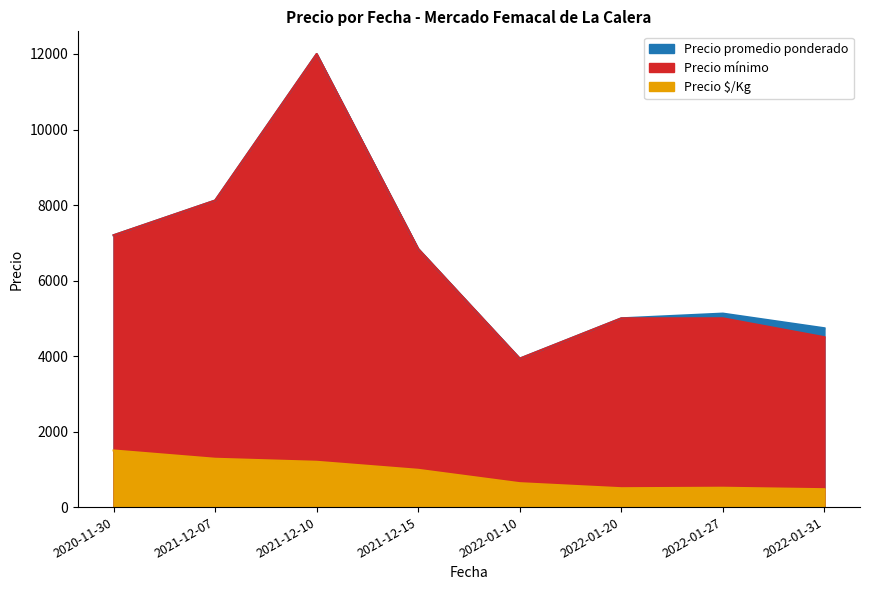

Does the chart have visible grid lines?

No